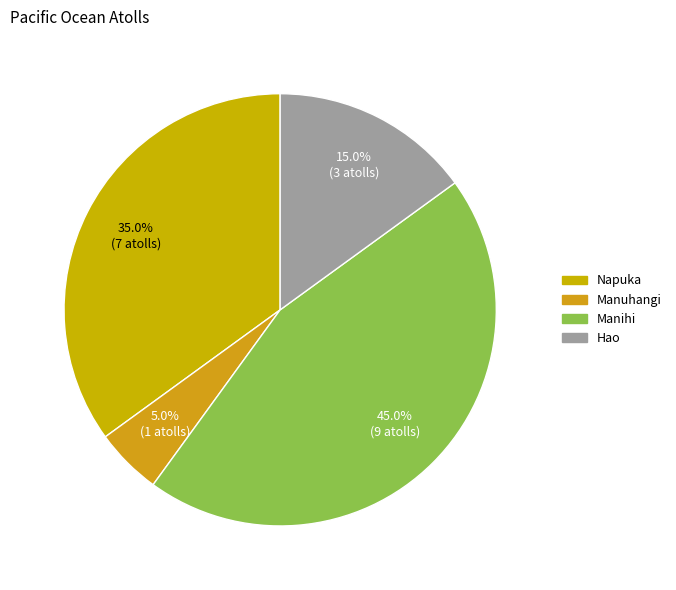

Is it true that Hao is 15% of the pie?

True